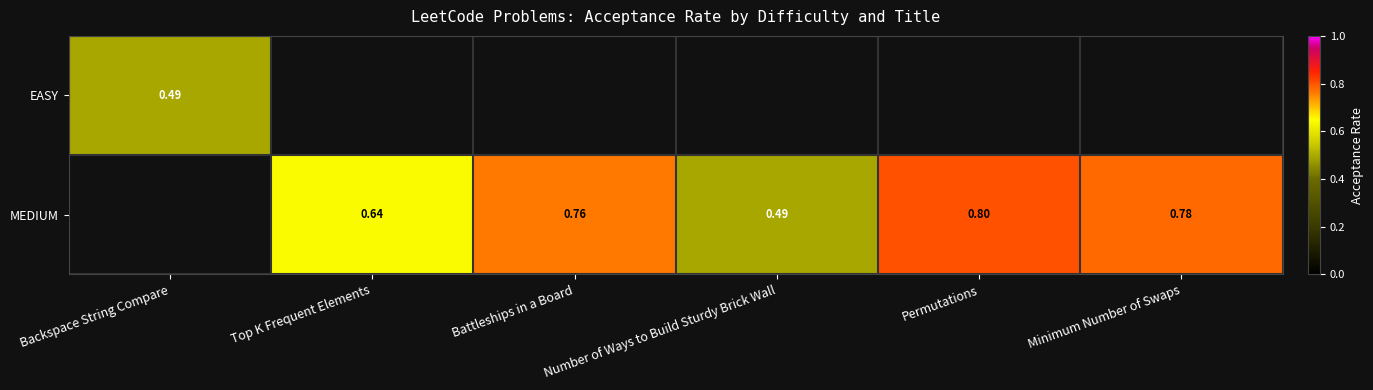

What is the sum of the MEDIUM values at Top K Frequent Elements and Number of Ways to Build Sturdy Brick Wall?

1.1